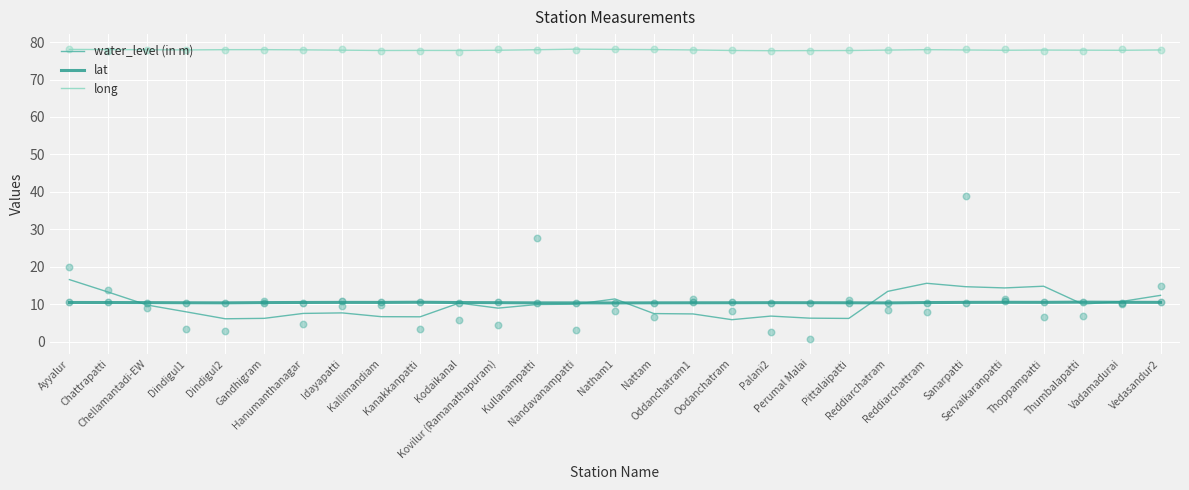

What are all the series names shown in the legend?

water_level (in m), lat, long